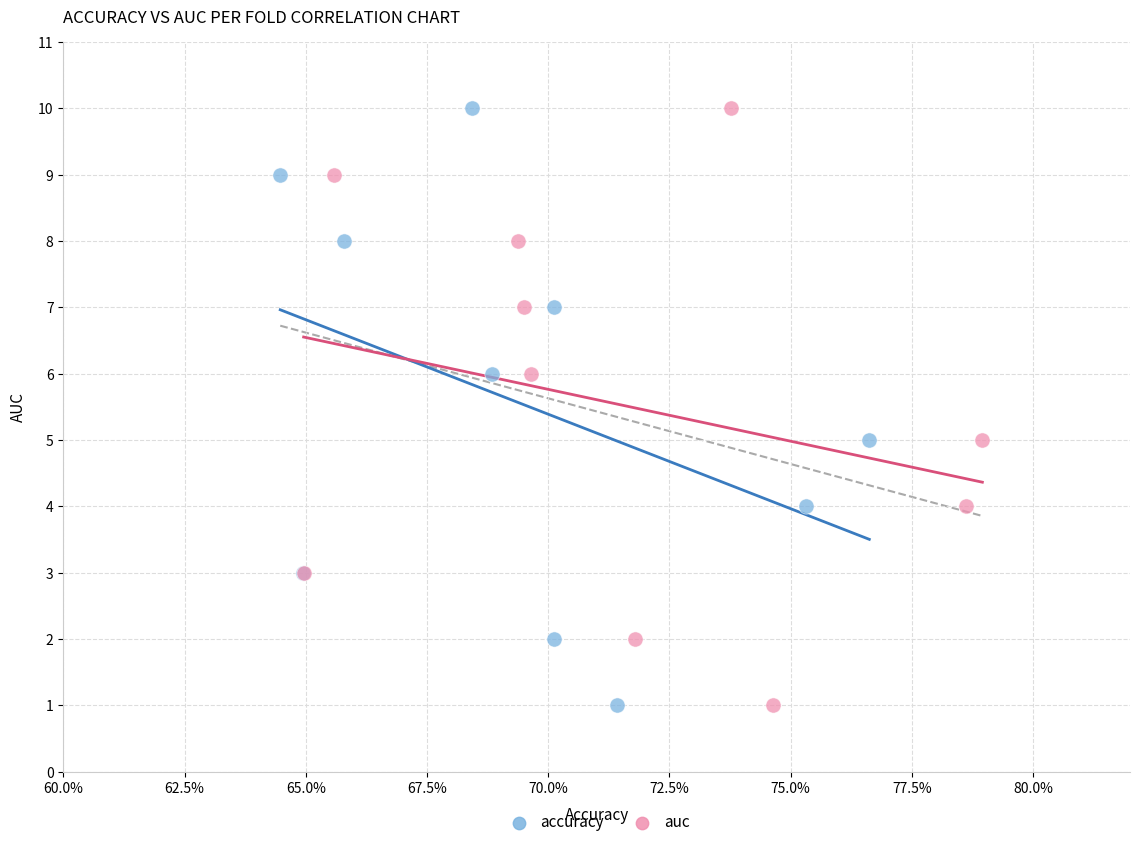

What are all the series names shown in the legend?

accuracy, auc